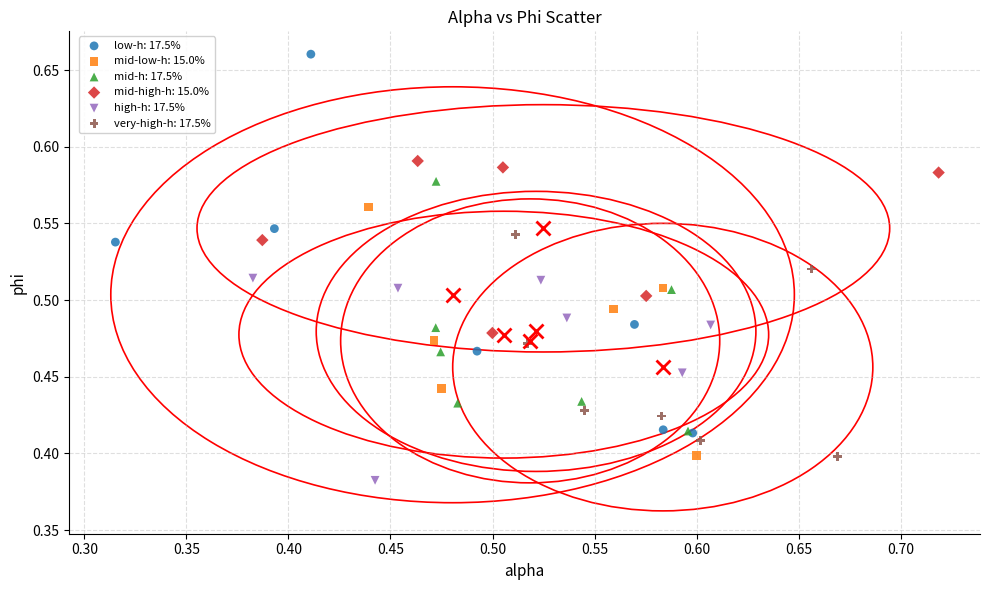

Which series reaches the maximum Y coordinate?

low-h: 17.5%